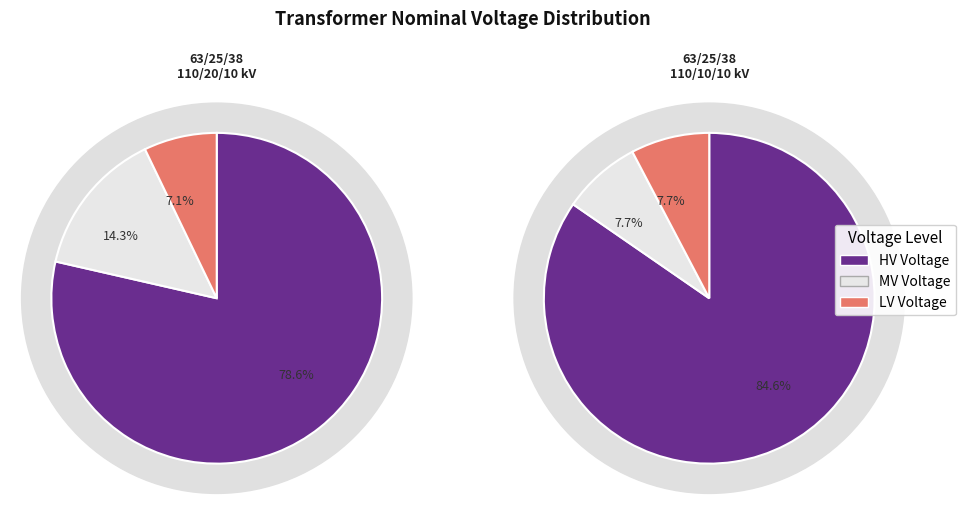

Does 63/25/38 MVA 110/10/10 kV represent more than half of the total?

No